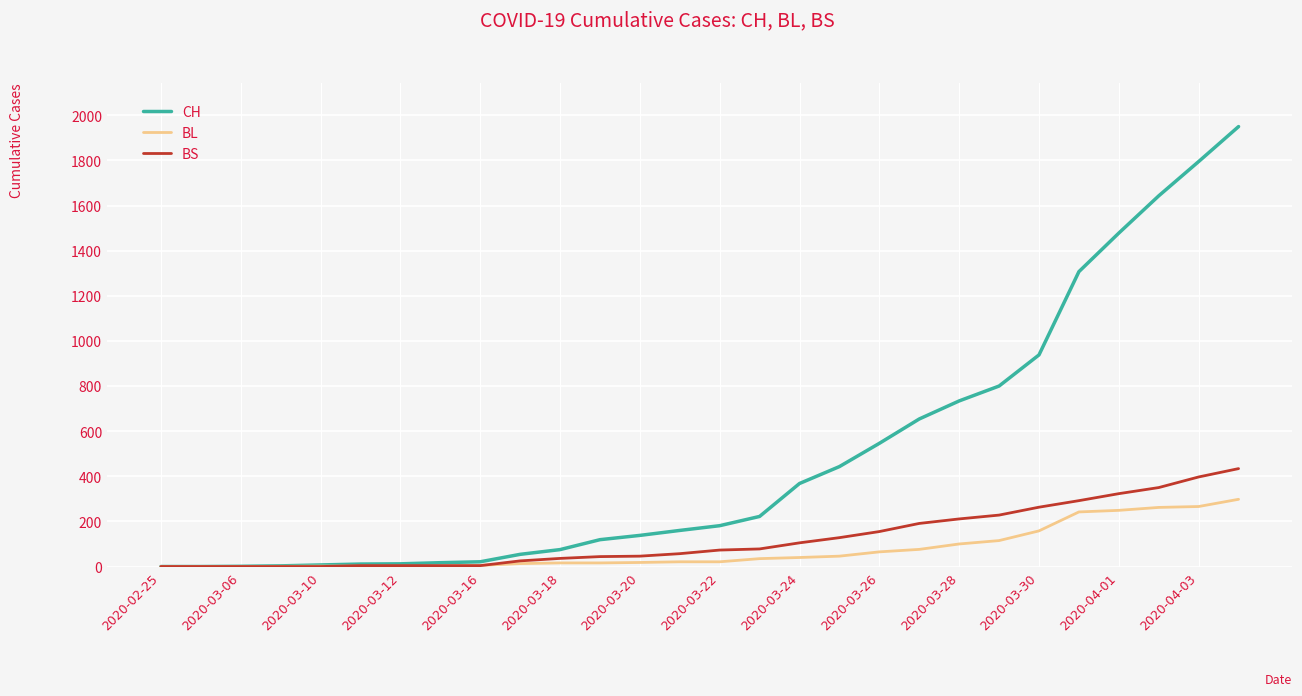

Which series has the largest range (max minus min)?

CH